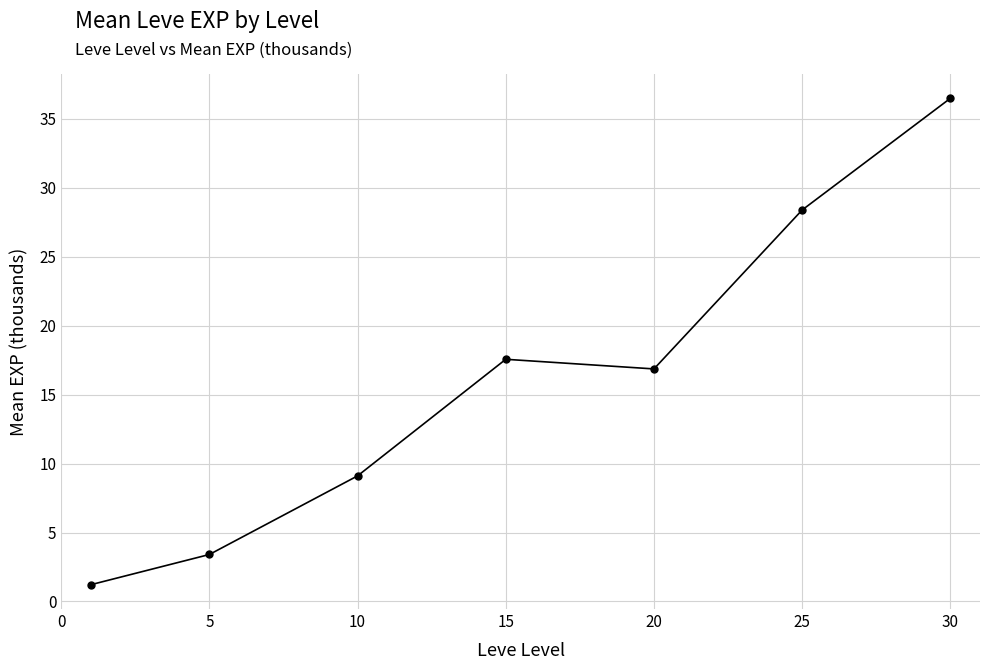

What is the value of the 7th point from the left?

36.5